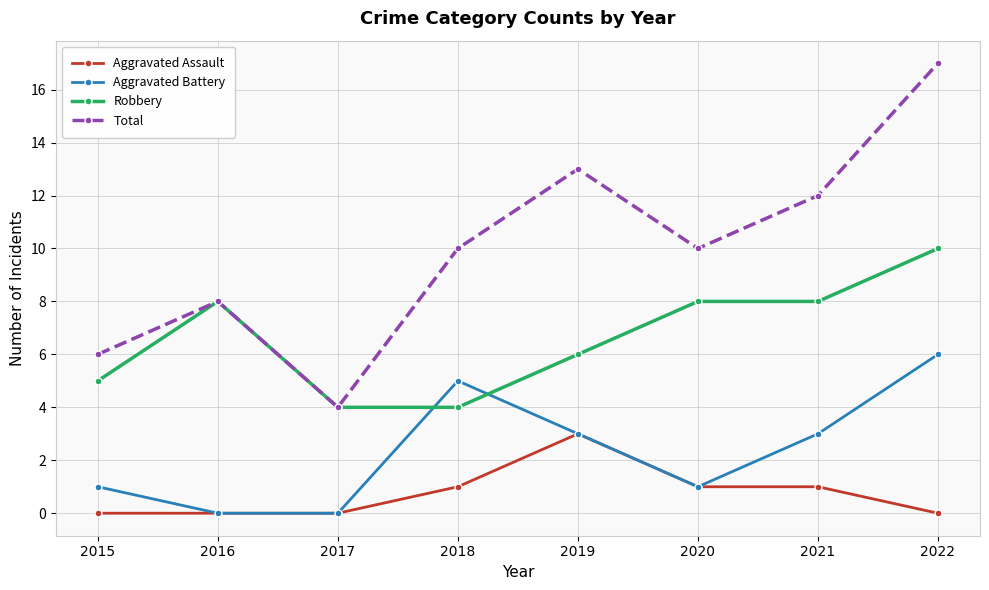

What is the spread (max minus min) of values at 2015?

6